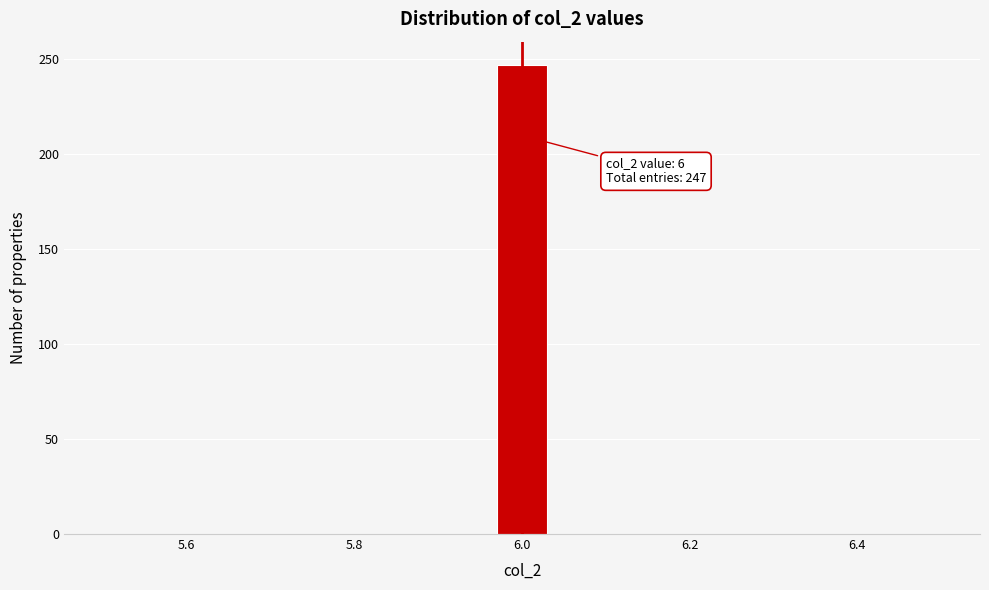

Read against the x-axis, roughly where is the centre of the tallest bar?

6.00